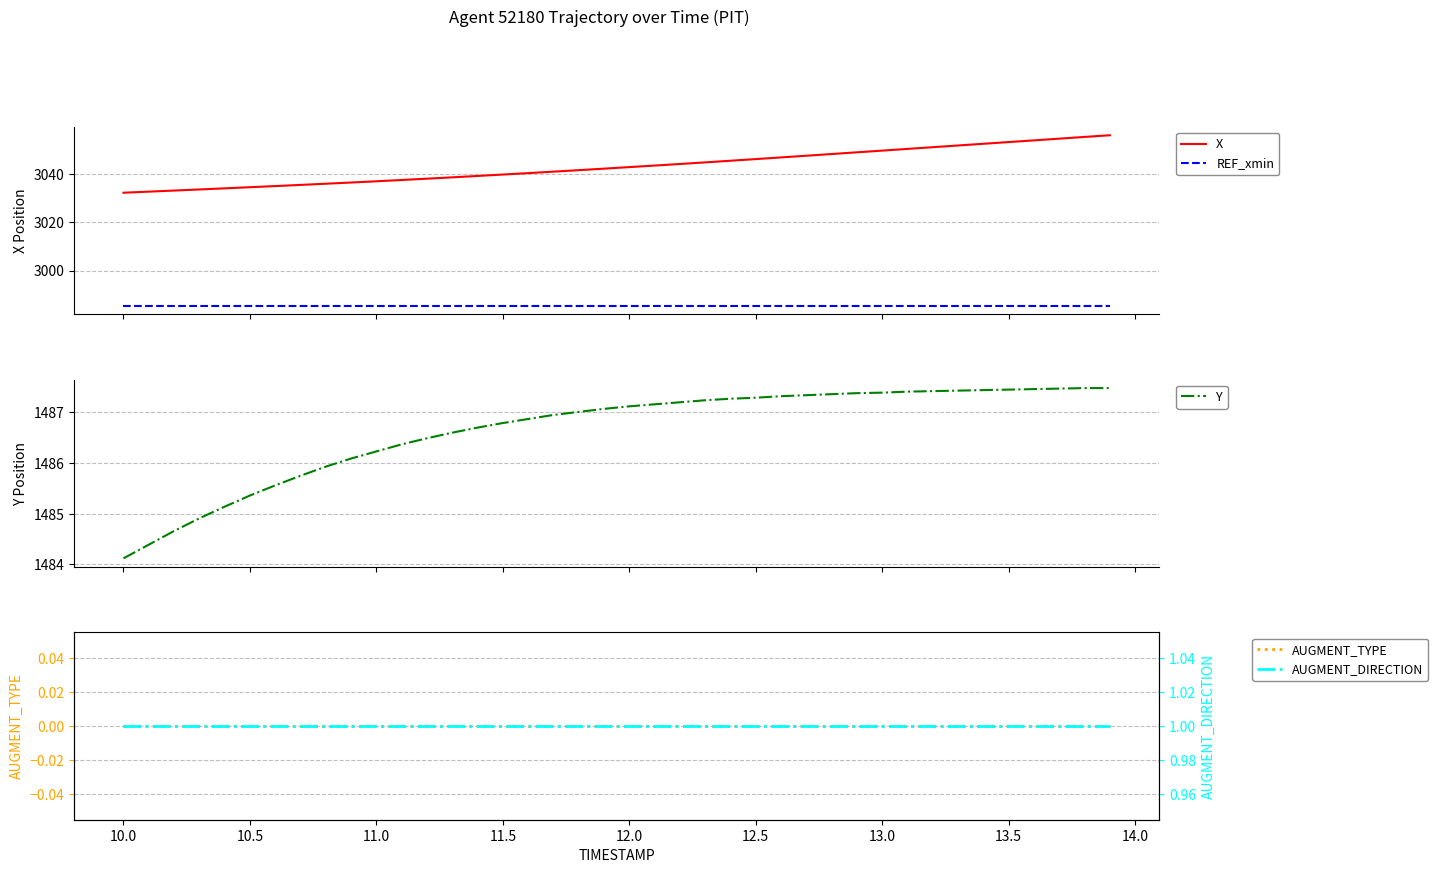

True or false: X and REF_xmin cross at least once.

False